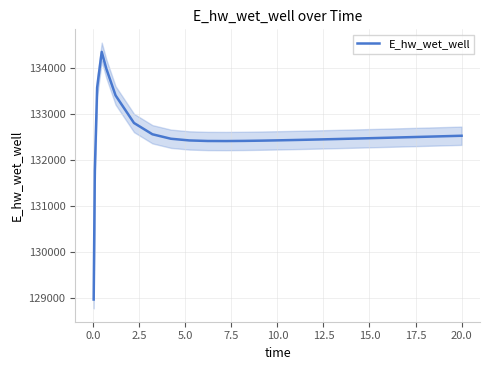

What is the minimum value for E_hw_wet_well?

128966.6